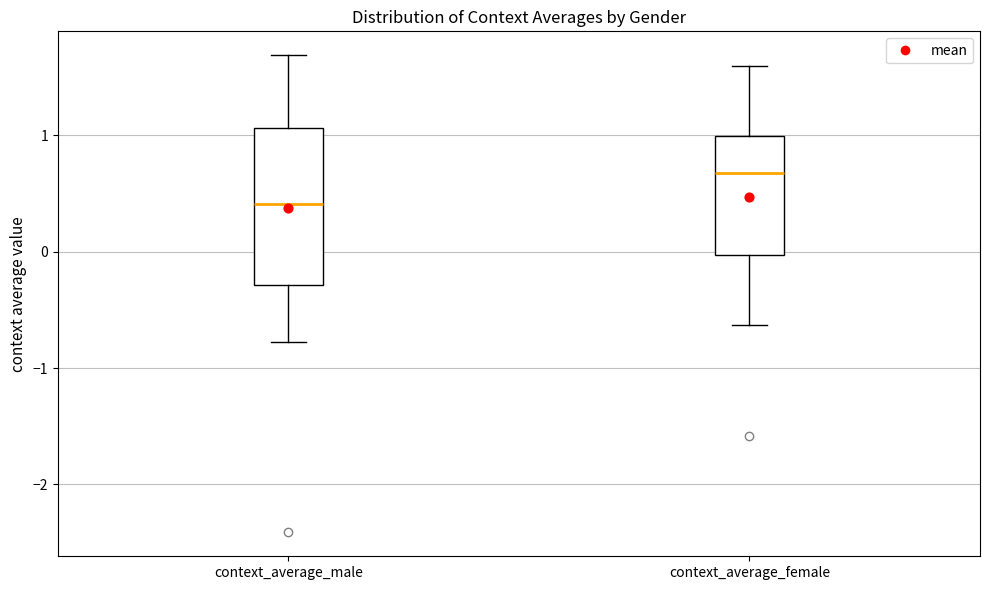

Which box's median line is the highest?

context_average_female